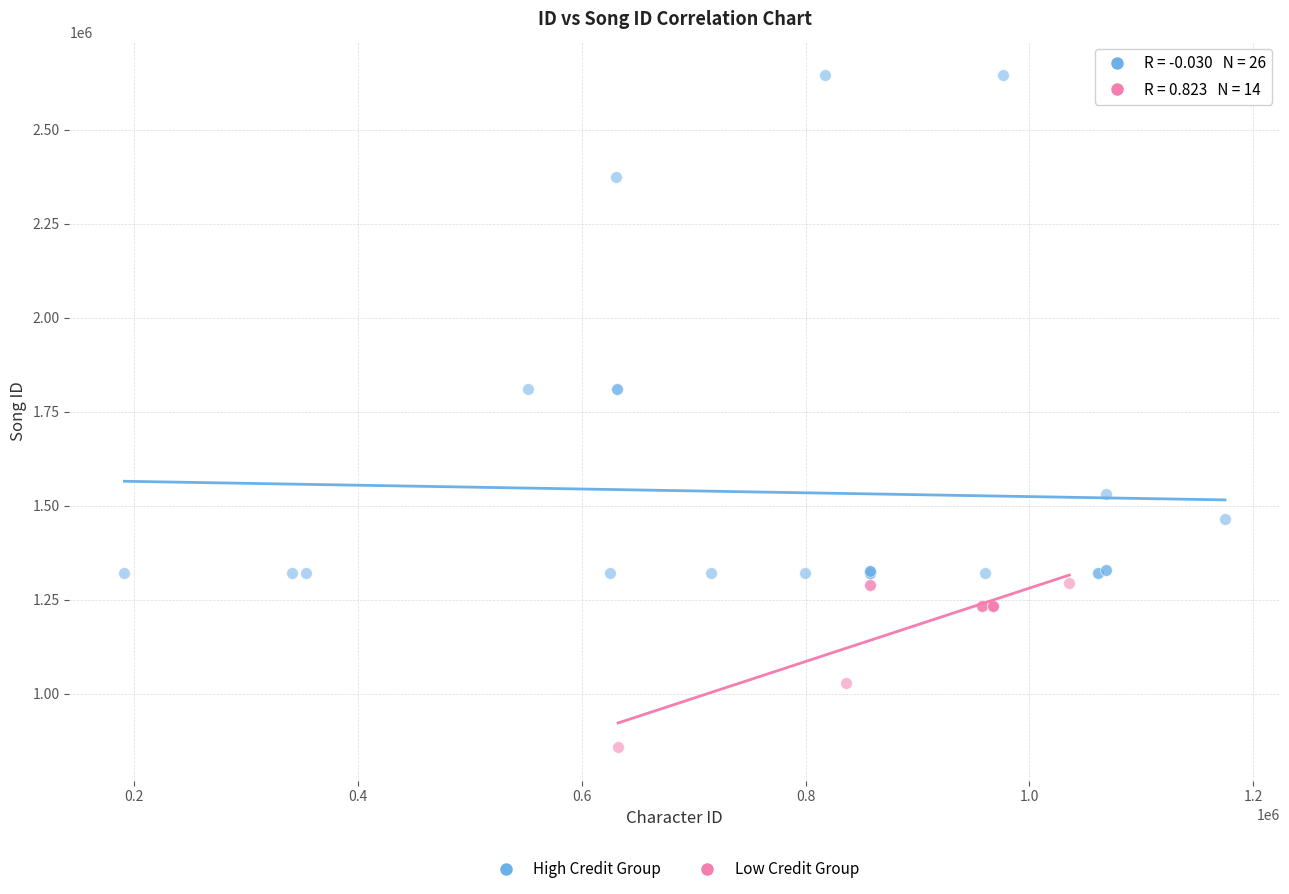

Which series has the widest spread of Y values?

High Credit Group